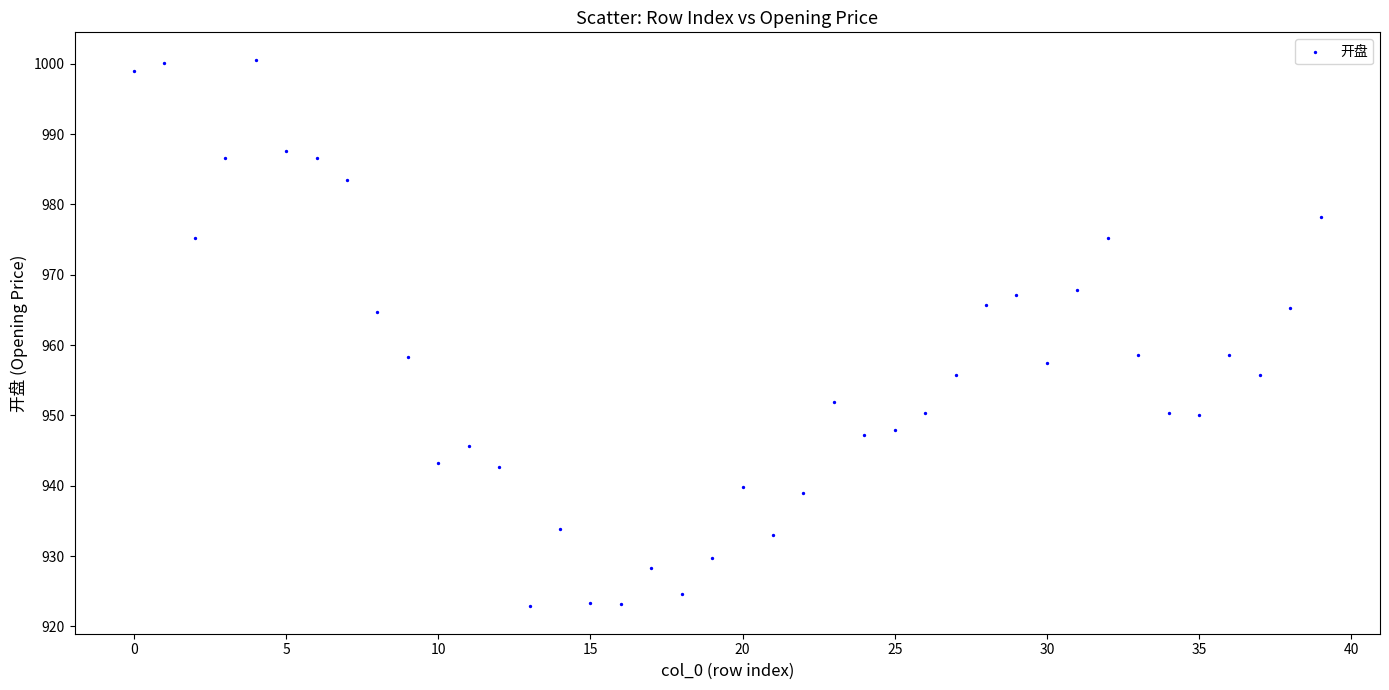

What is the range of Y values (max minus min)?

77.7